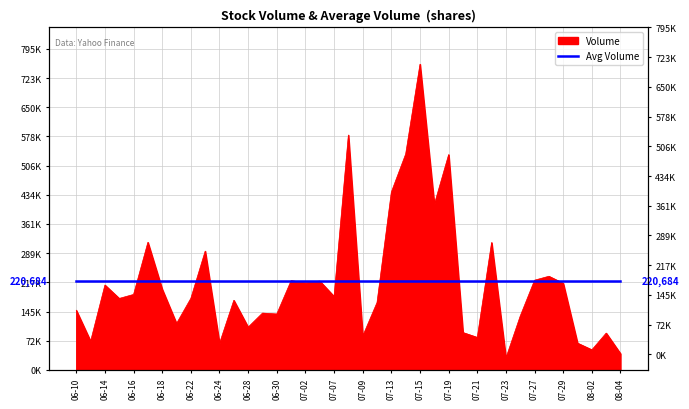

Rank the categories by value from highest to lowest.

2021-07-15, 2021-07-08, 2021-07-14, 2021-07-19, 2021-07-13, 2021-07-16, 2021-06-17, 2021-07-22, 2021-06-23, 2021-07-28, 2021-07-27, 2021-07-01, 2021-07-06, 2021-07-02, 2021-07-29, 2021-06-14, 2021-06-18, 2021-06-16, 2021-07-07, 2021-06-22, 2021-06-15, 2021-06-25, 2021-07-12, 2021-06-10, 2021-06-29, 2021-06-30, 2021-07-26, 2021-06-21, 2021-06-28, 2021-07-20, 2021-08-03, 2021-07-09, 2021-07-21, 2021-06-11, 2021-07-30, 2021-06-24, 2021-08-02, 2021-08-04, 2021-07-23